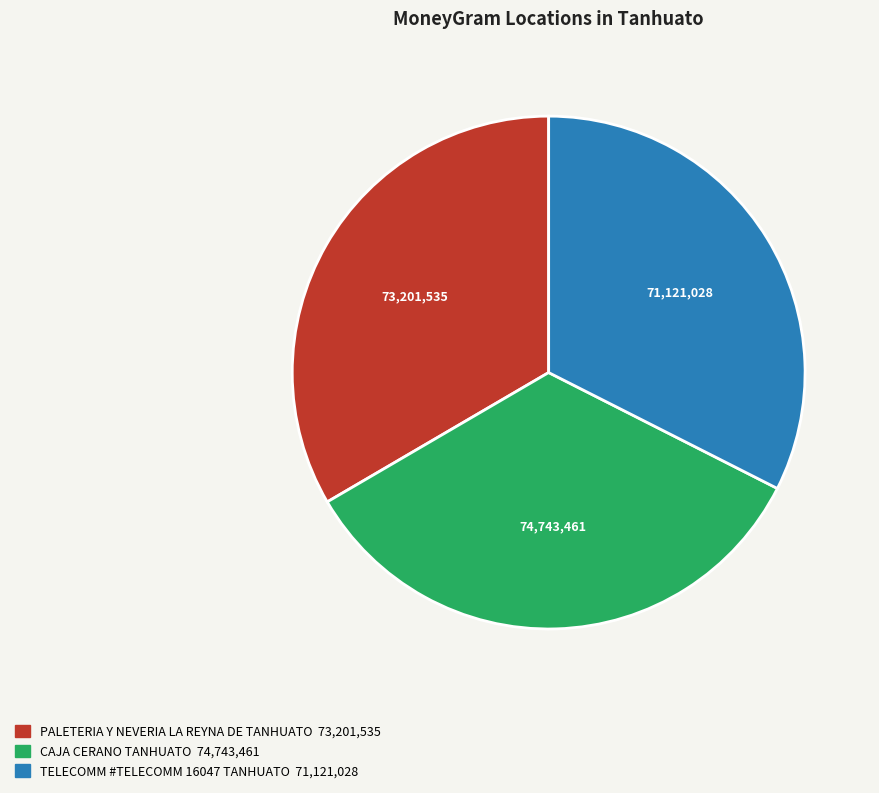

How many slices are in this pie chart?

3